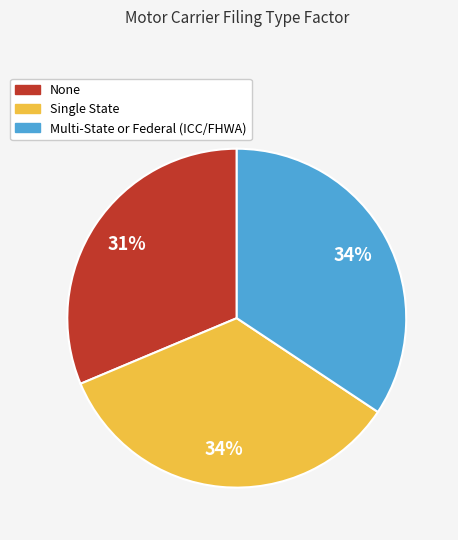

What is the smallest slice in the pie chart?

None